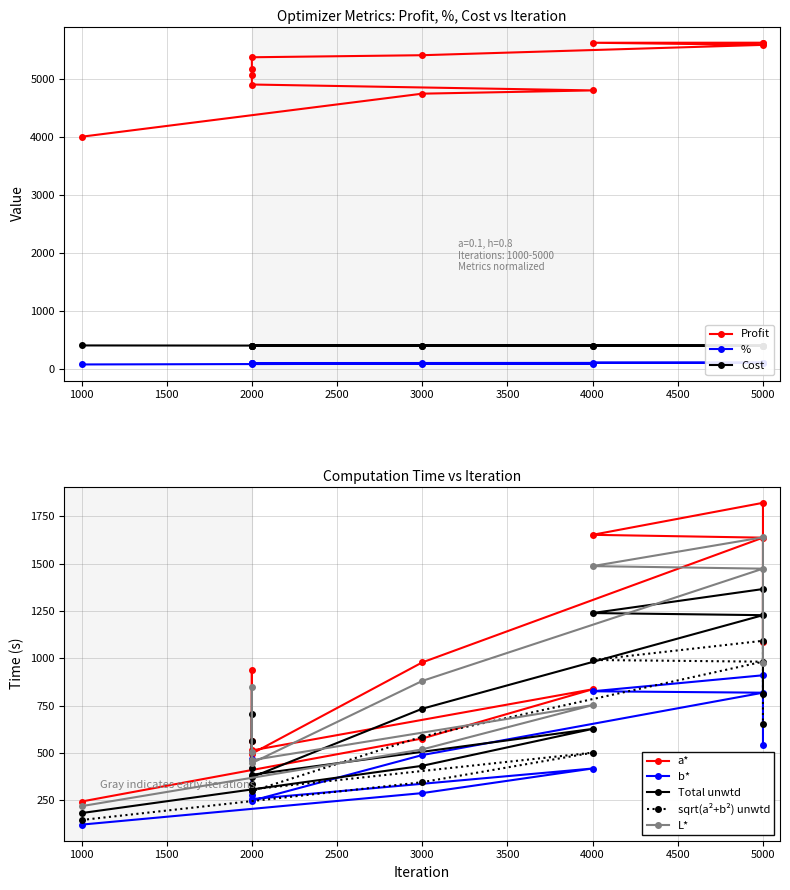

Where does the Time series first go above 846?

2000